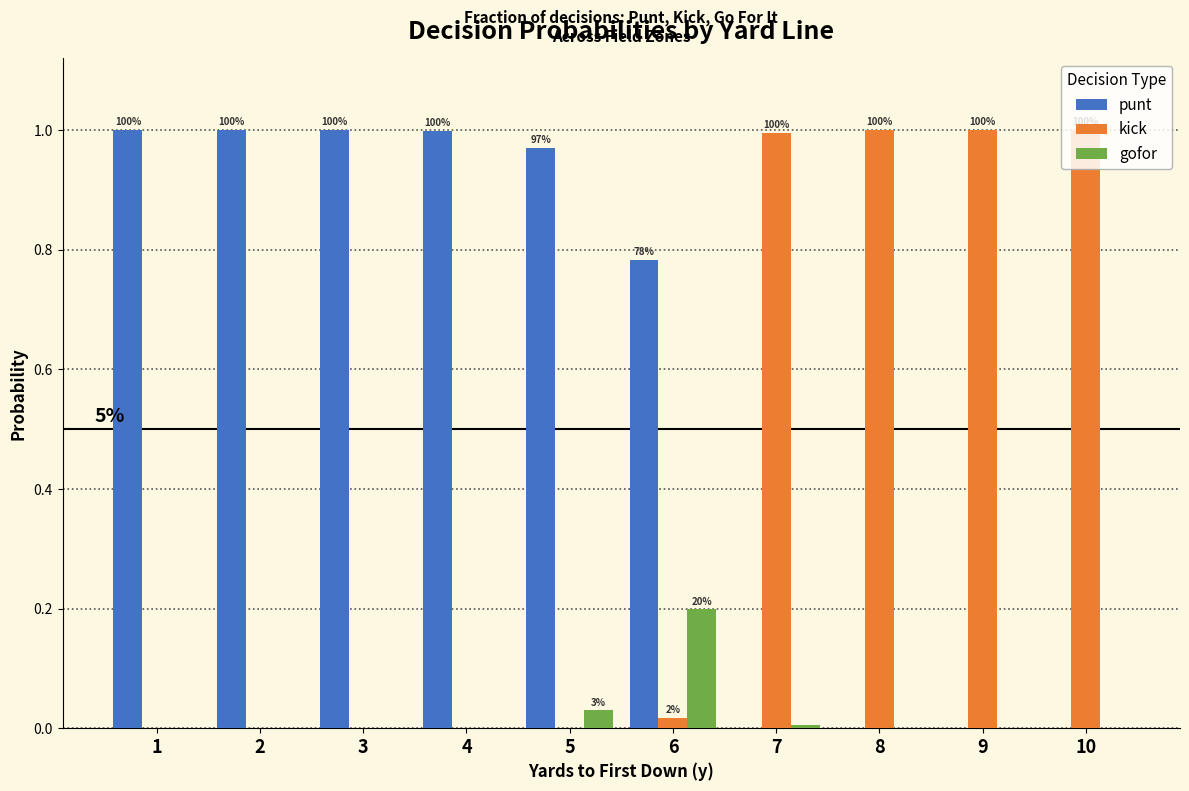

Is the value of punt at 6 greater than the value of kick at 6?

Yes